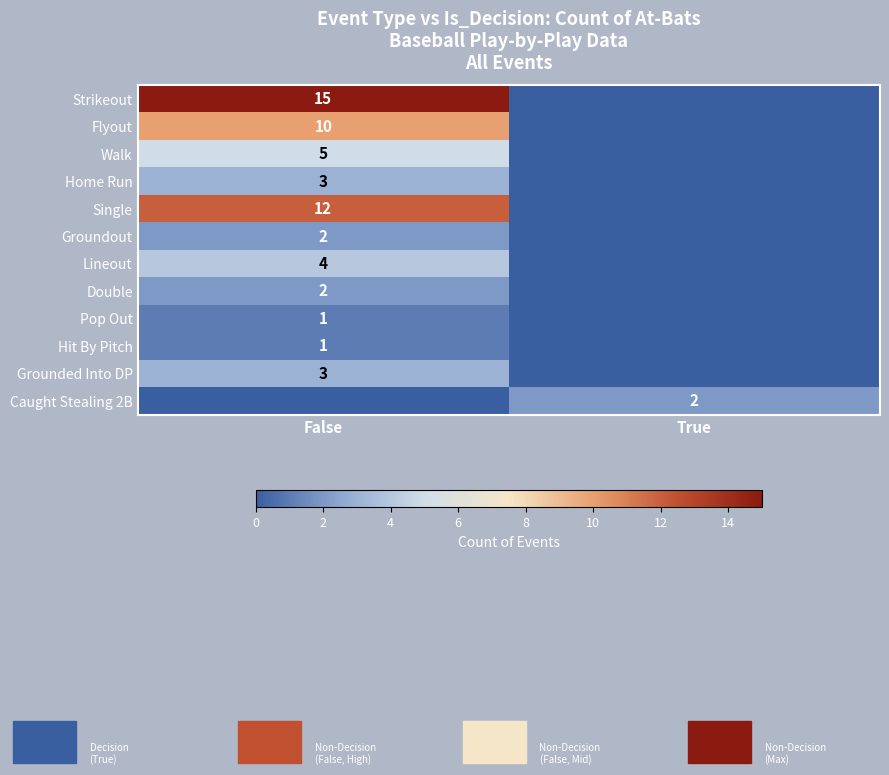

Is the value of Single at False greater than the value of Home Run at False?

Yes